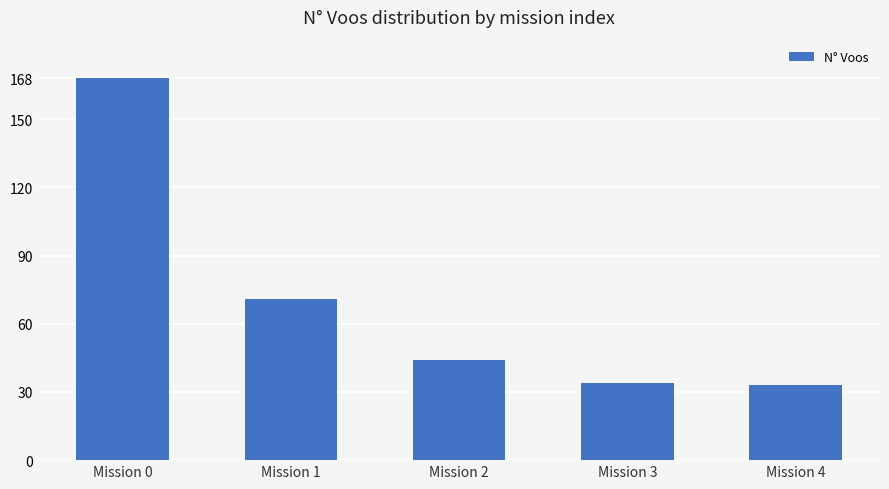

Where is the data nearest to the value 100?

Mission 1